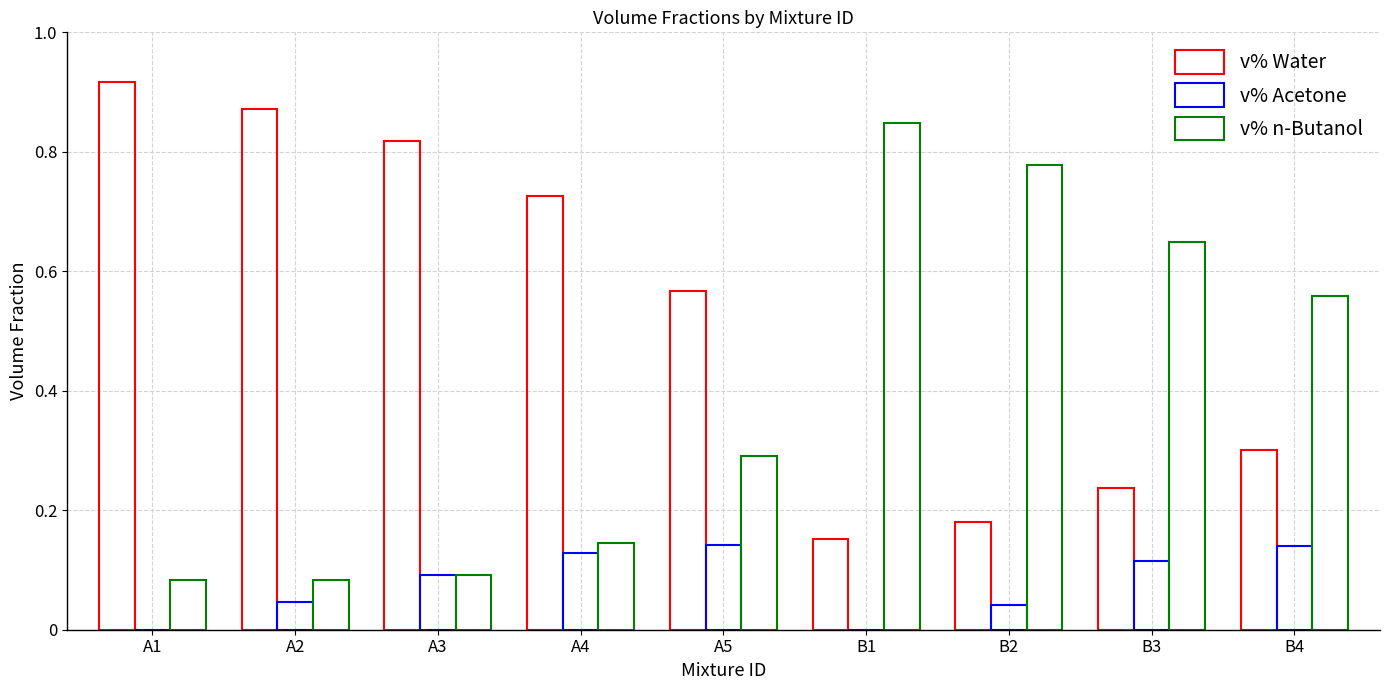

Which series has the largest range (max minus min)?

v% n-Butanol